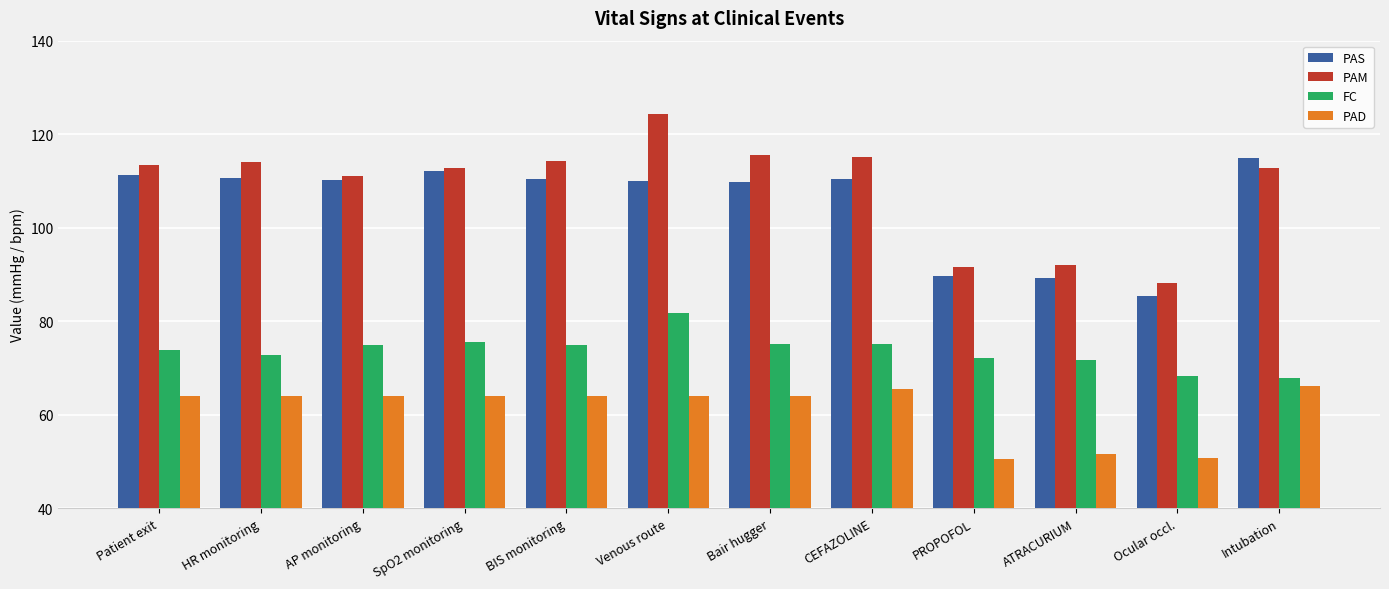

How many data points does each series have?

12